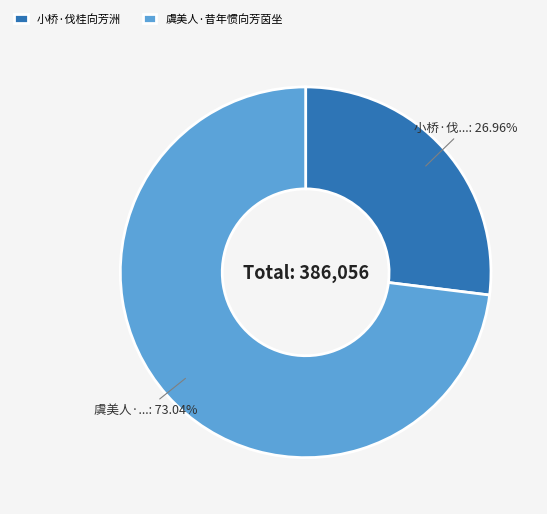

To the nearest percent, what is the difference between the largest and smallest slice percentages?

46%